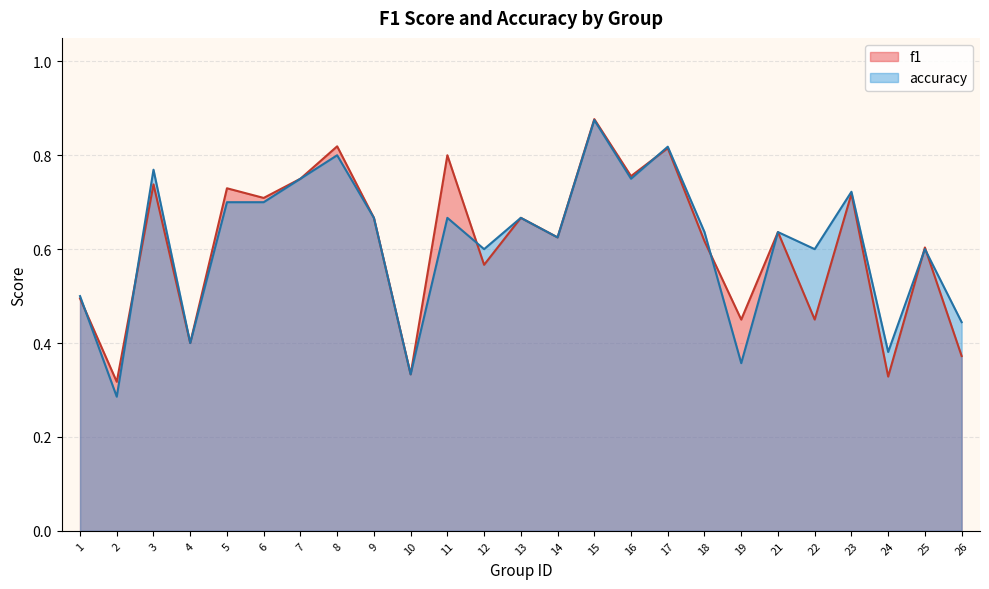

What is the average value of the f1 series?

0.6